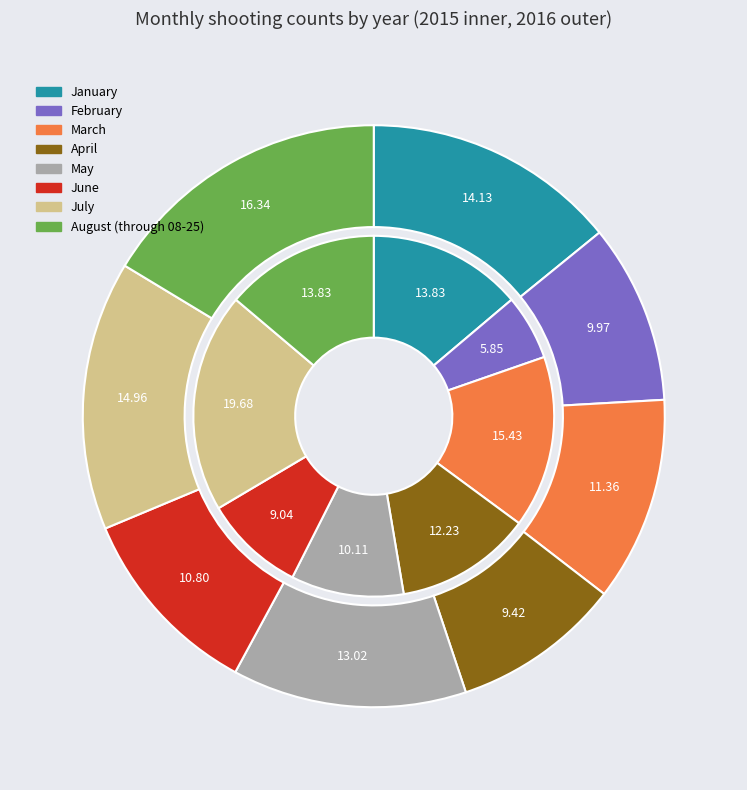

To the nearest percent, what portion does February represent?

6%